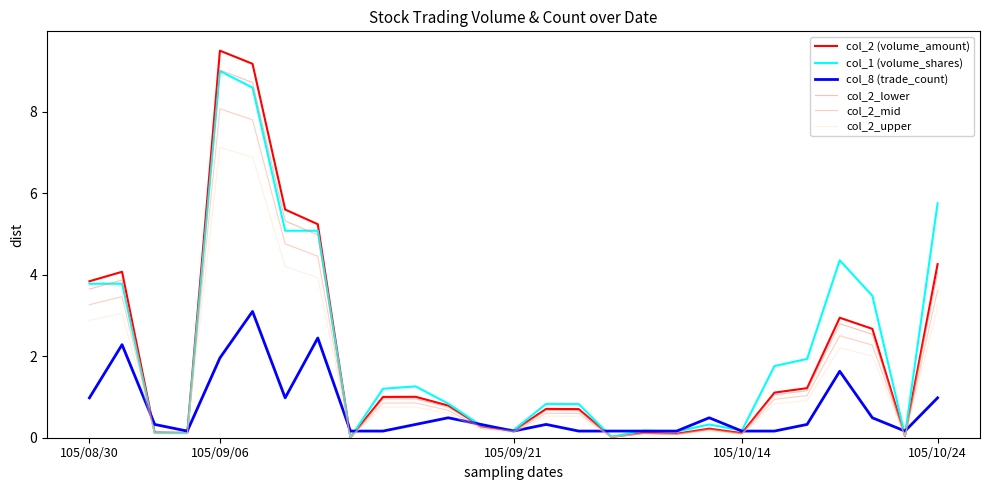

How many lines are shown in the chart?

6